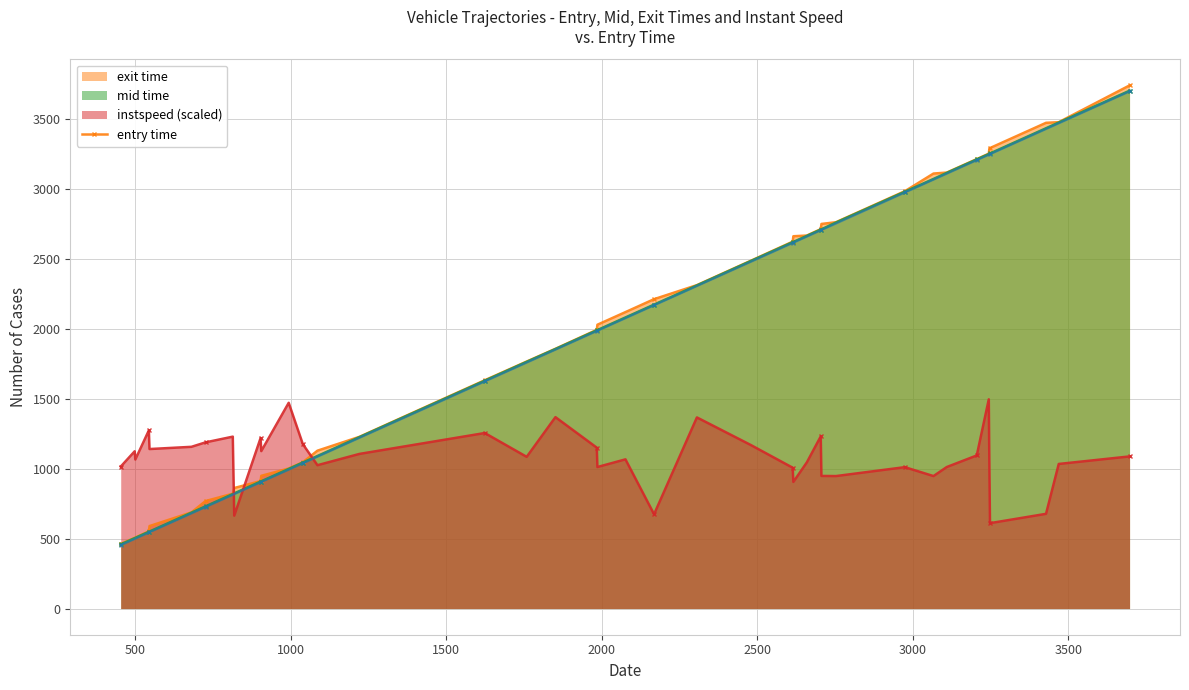

What is the maximum value shown in the chart?

3738.2